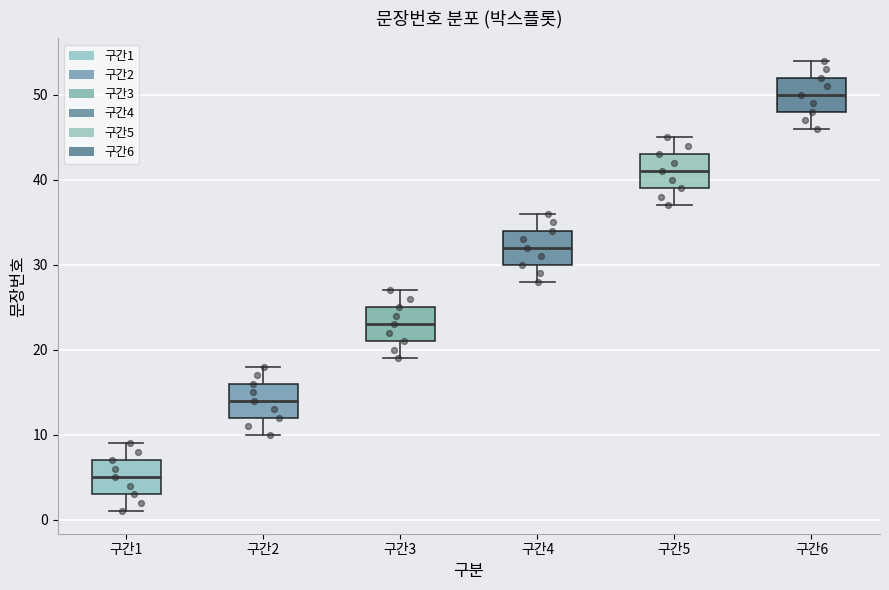

Reading left to right, read every box against the y-axis: the position of its median line, the range the box covers, and the ends of its whiskers. The values are not printed on the chart, so give them approximately, as read against the axis.

구간1: median 5, box 3 to 7, whiskers 1 to 9
구간2: median 14, box 12 to 16, whiskers 10 to 18
구간3: median 23, box 21 to 25, whiskers 19 to 27
구간4: median 32, box 30 to 34, whiskers 28 to 36
구간5: median 41, box 39 to 43, whiskers 37 to 45
구간6: median 50, box 48 to 52, whiskers 46 to 54